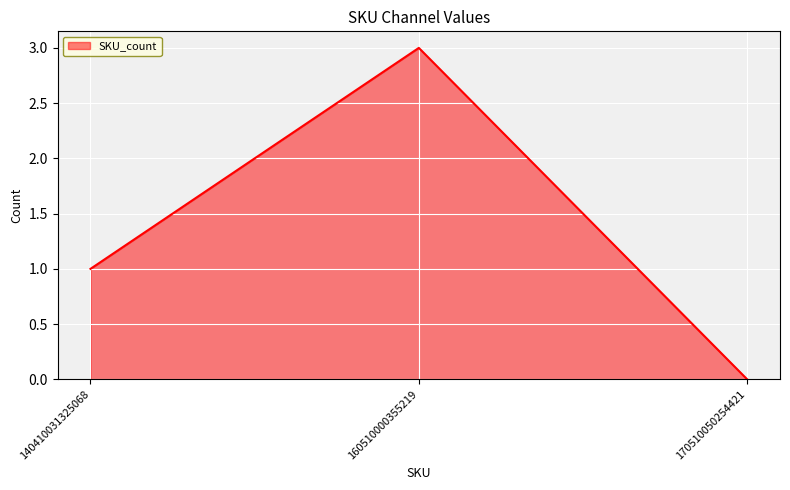

Is it true that the value at 170510050254421 is 0?

True